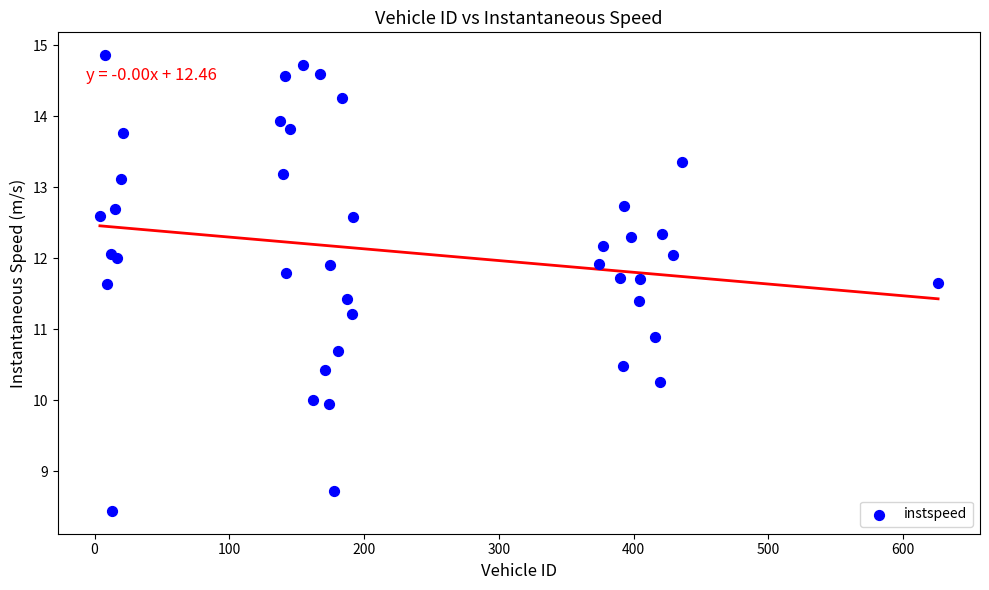

What Y value in the scatter plot is closest to 11?

10.9